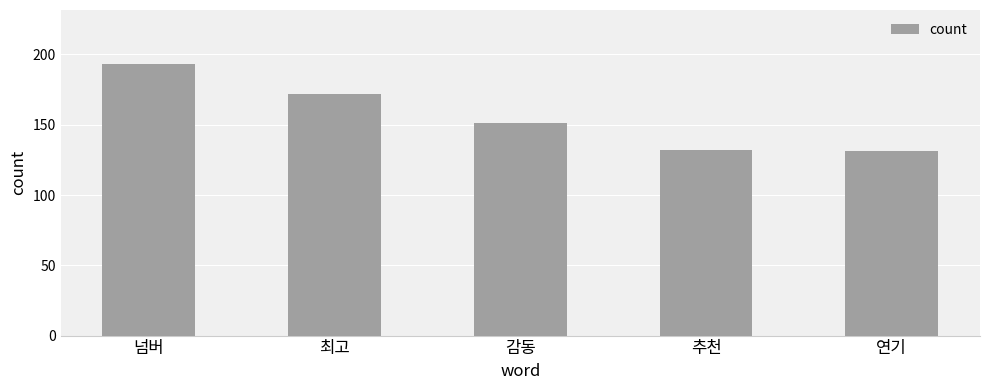

What position from the left is 넘버?

1